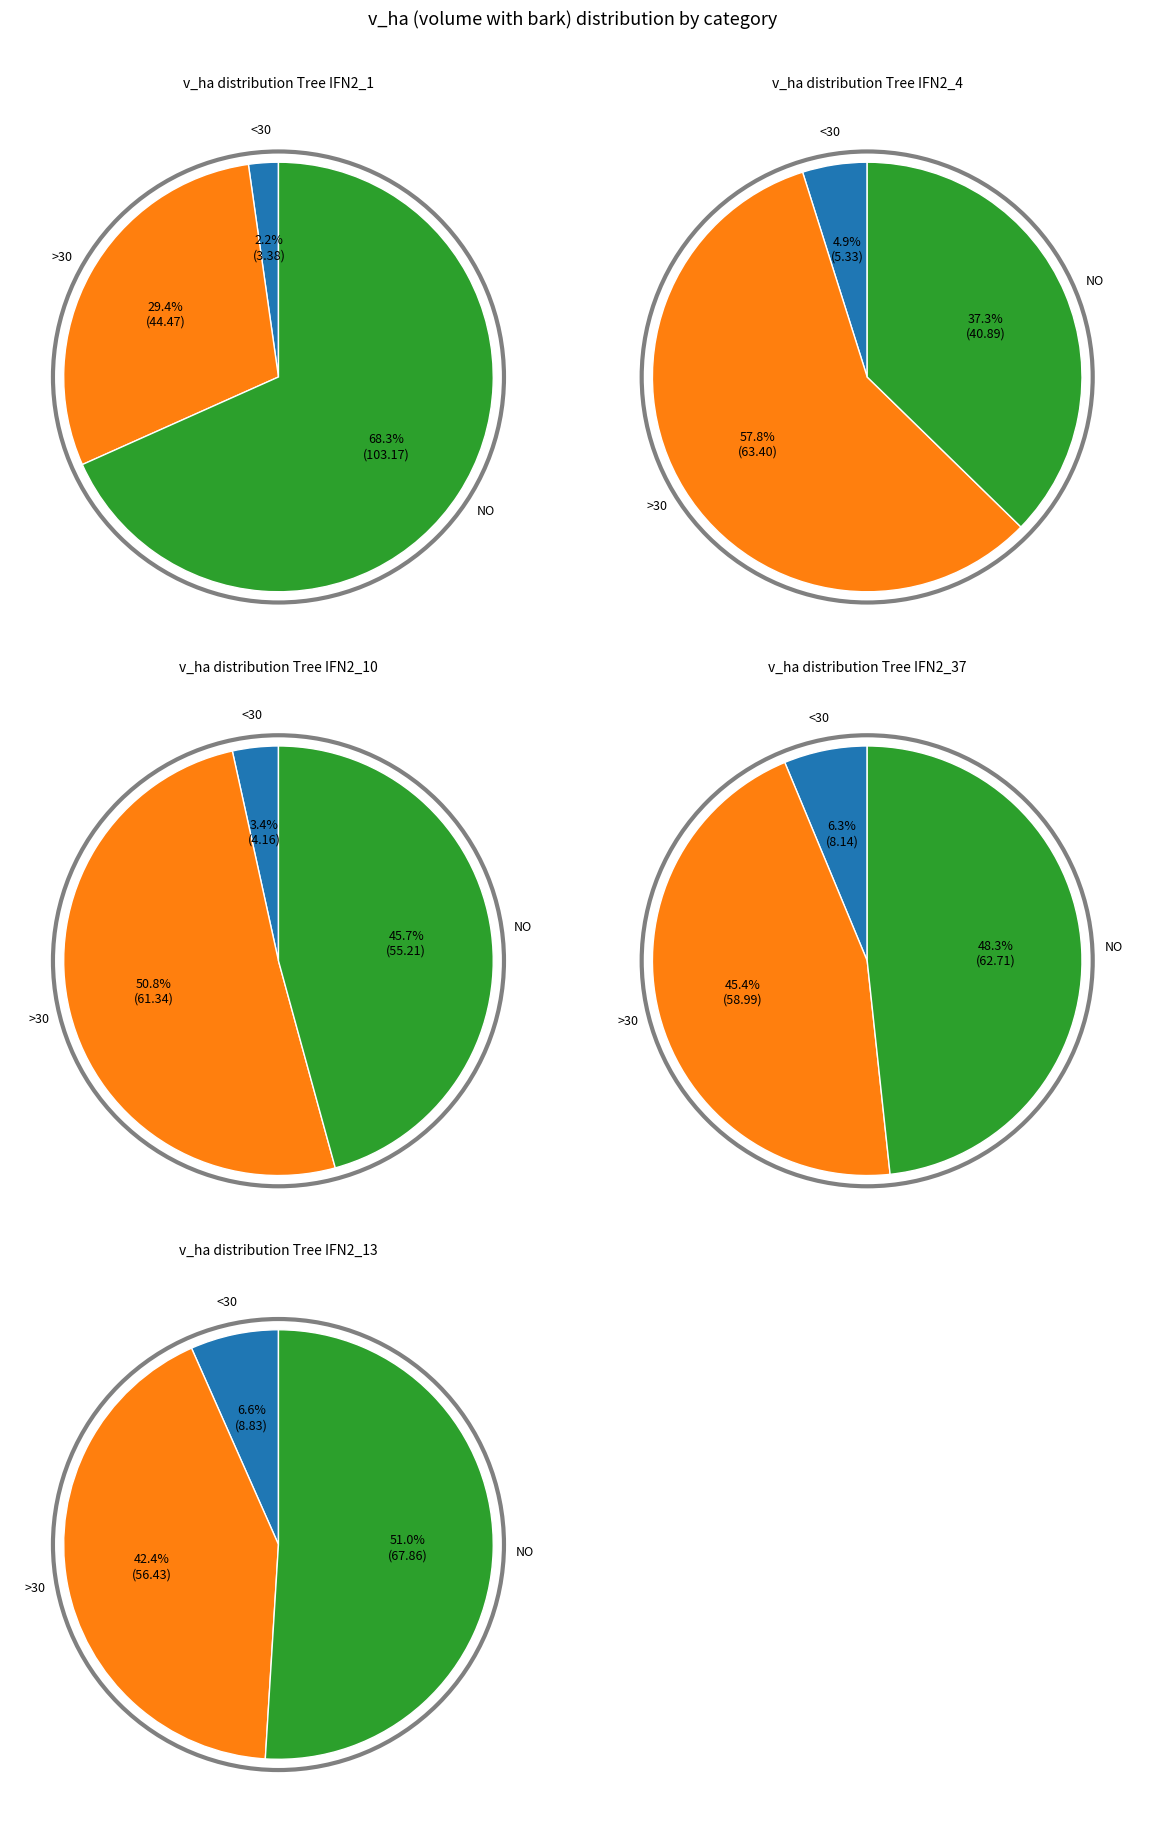

Between IFN2_4 and IFN2_1, which is larger?

IFN2_4